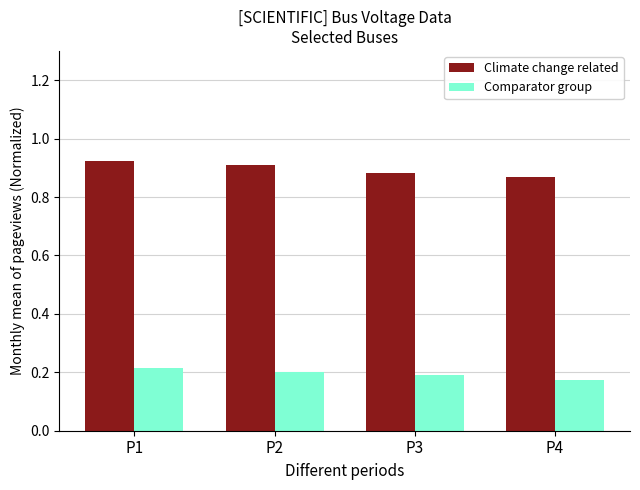

Which series changed the most between P2 and P4?

Climate change related